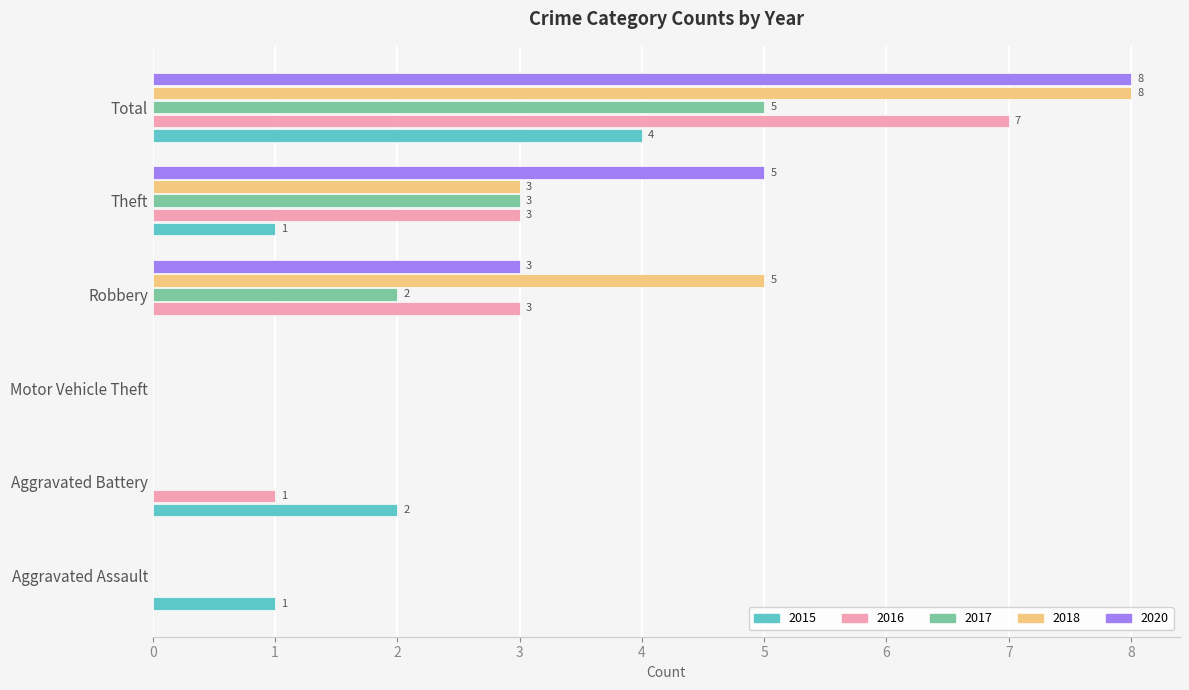

The value of 2017 at Theft is 3. True or false?

True